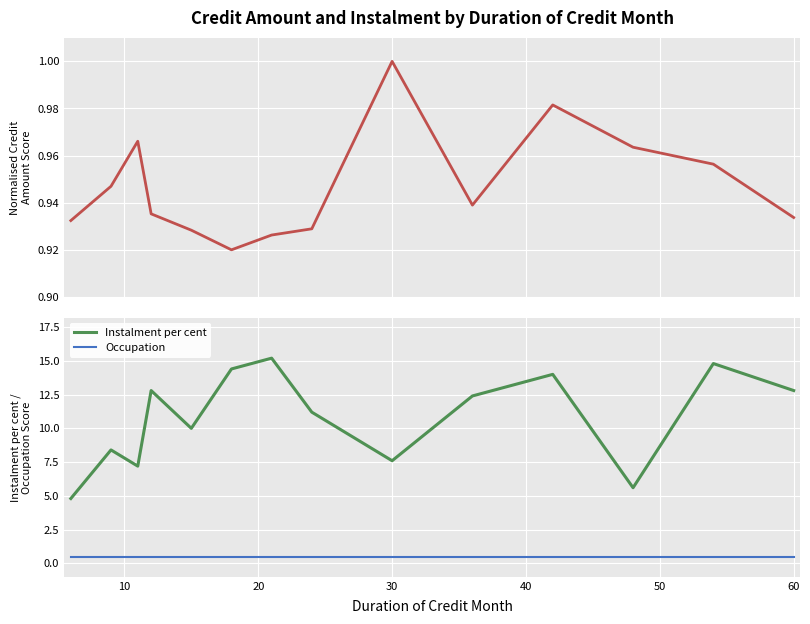

The Instalment per cent series shows 7.6 at 30. True or false?

True